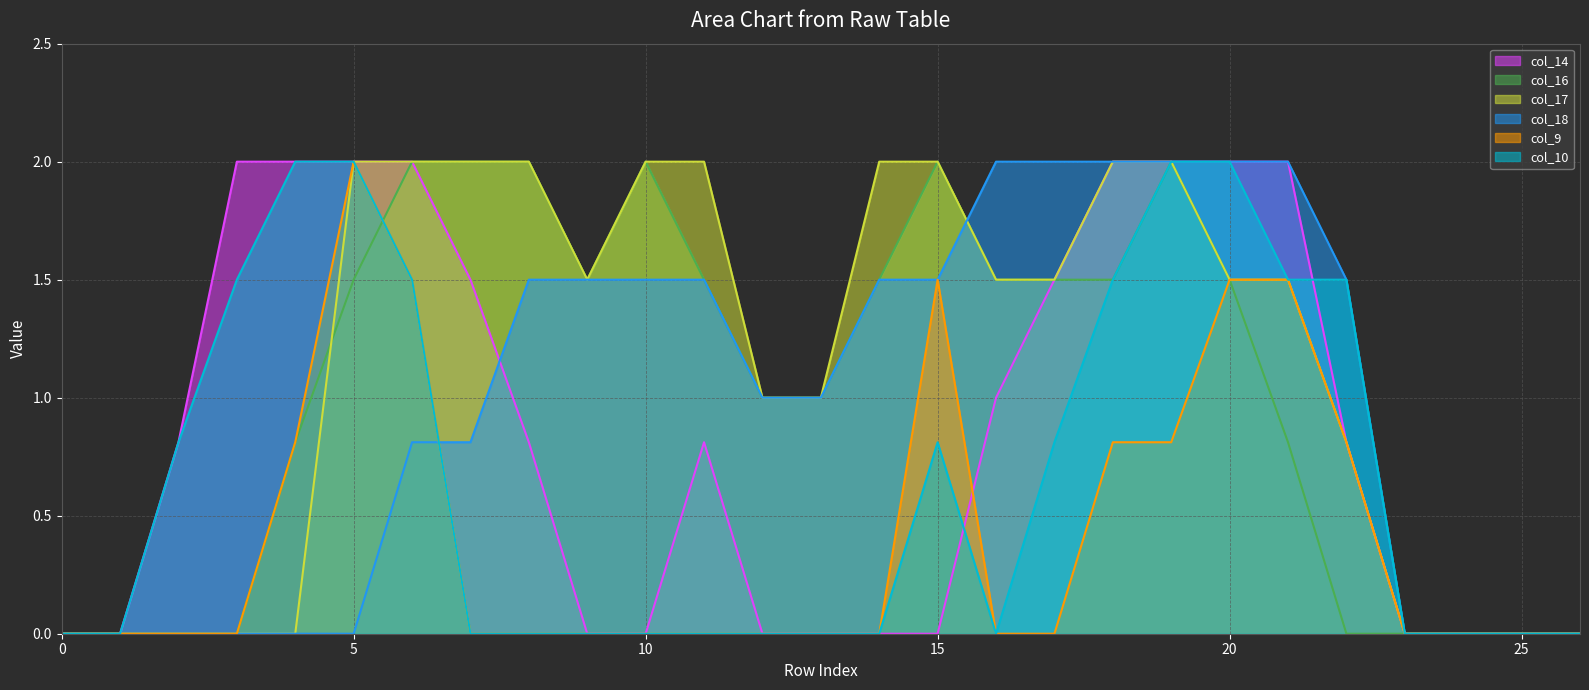

What are all the series names shown in the legend?

col_14 line, col_16 line, col_17 line, col_18 line, col_9 line, col_10 line